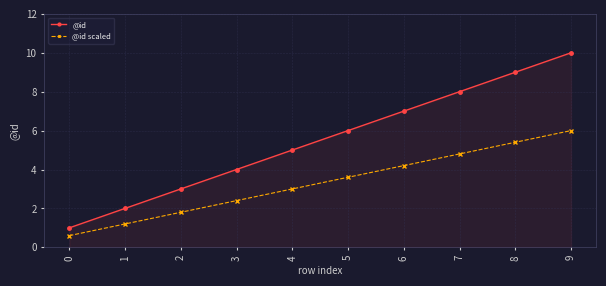

Count the number of categories in the chart.

10